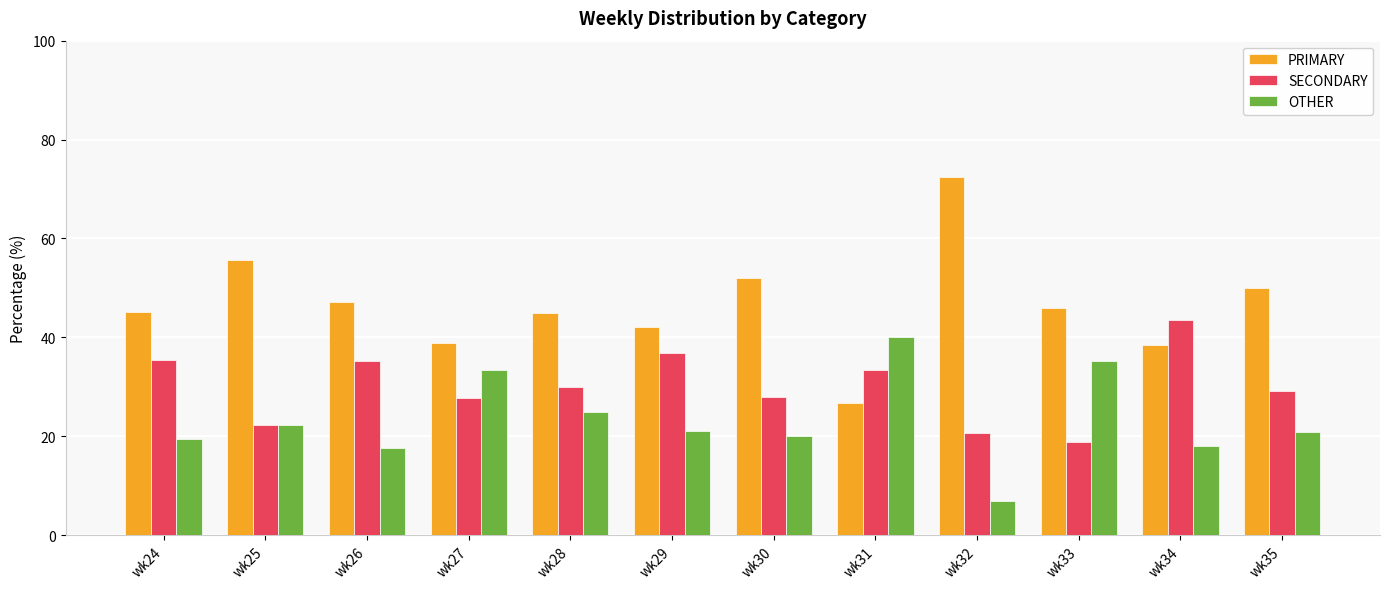

What is the minimum value shown in the chart?

6.9